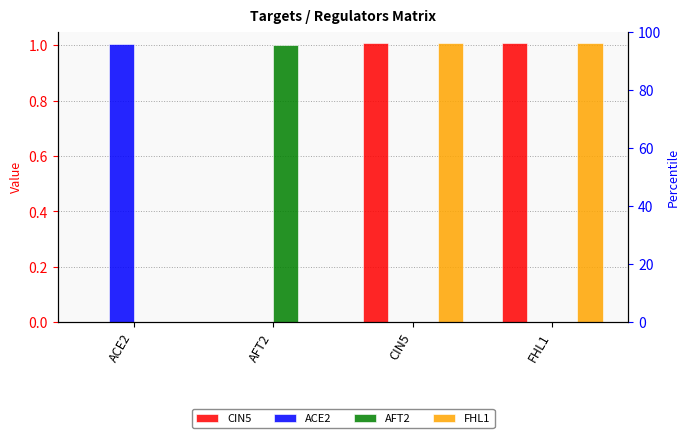

What is the average value of the ACE2 series?

0.3